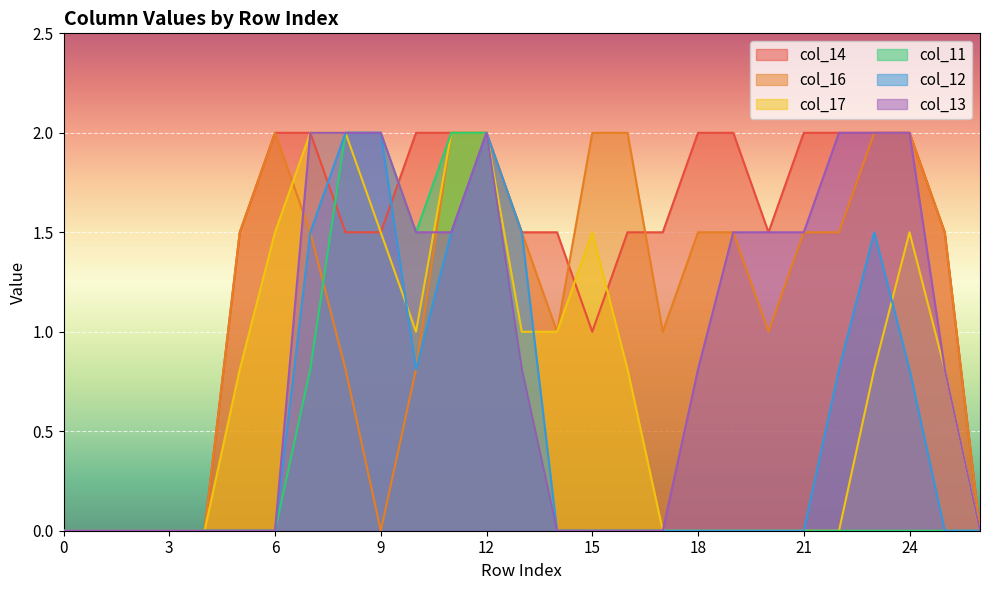

At which category is the sum across all series the highest?

12